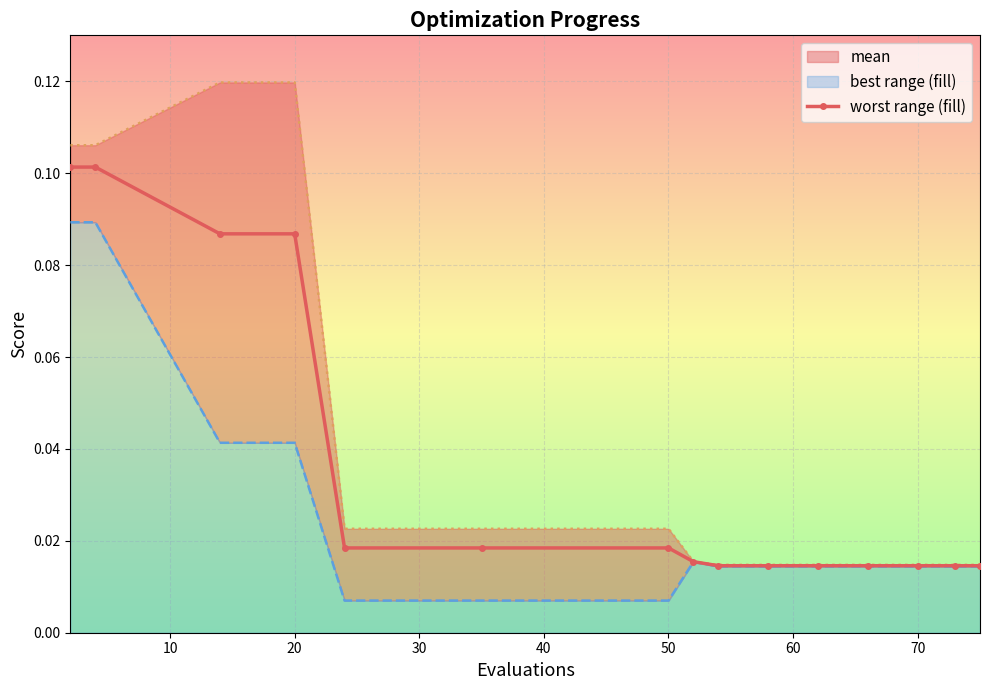

True or false: the data has more than 1 interior local peaks.

False